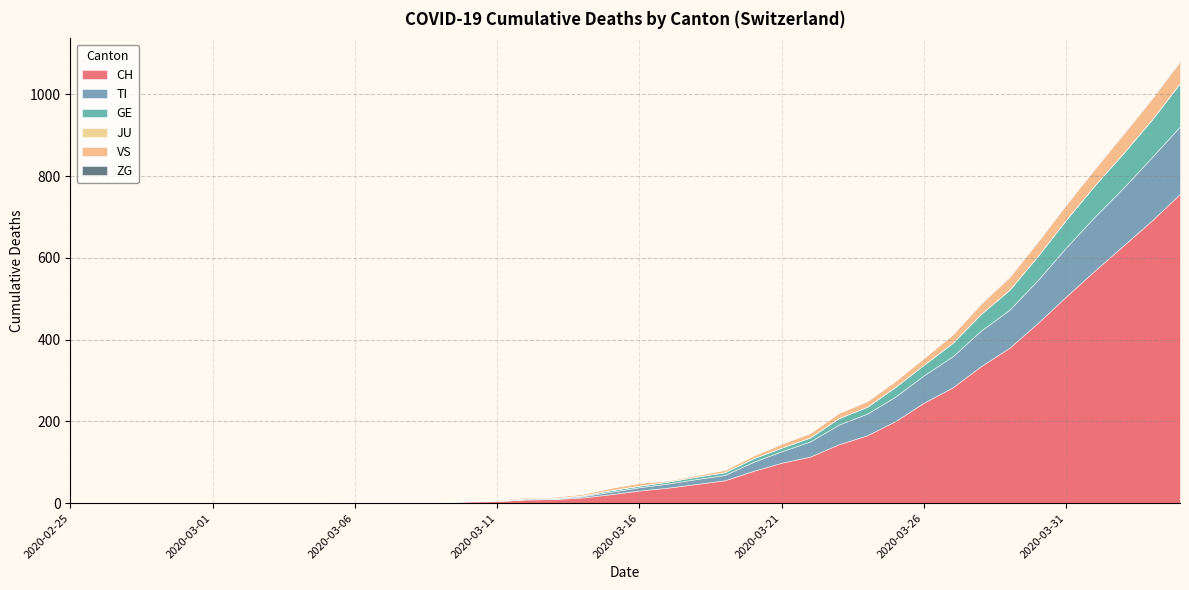

Which series changed the most between 2020-03-28 and 2020-04-03?

CH